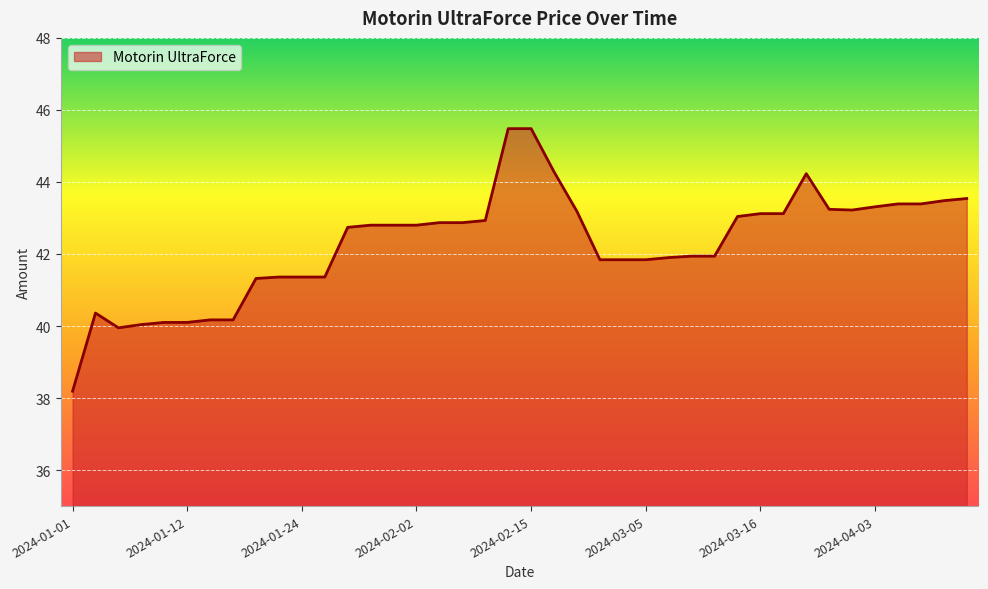

What is the smallest value displayed?

38.2